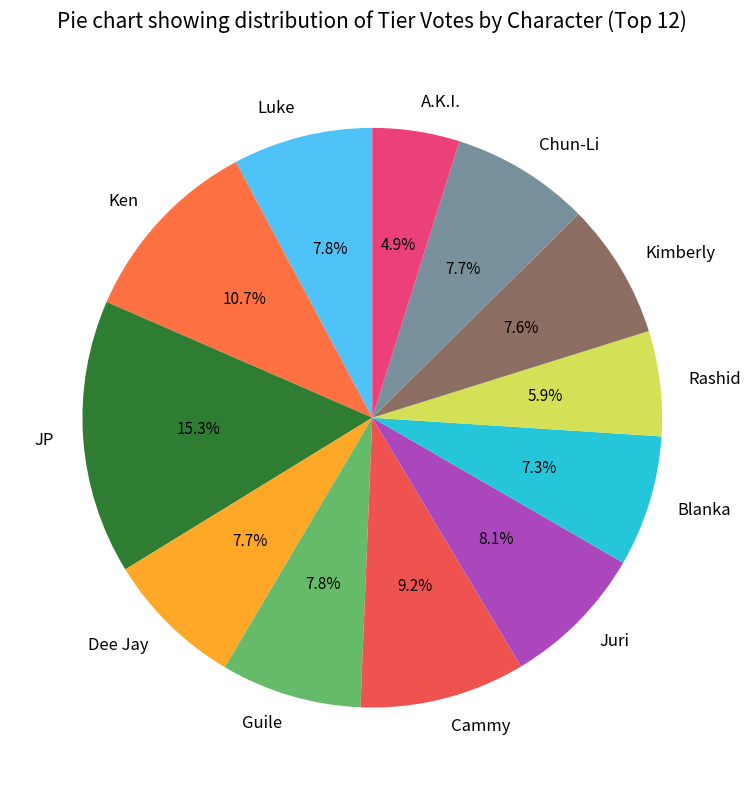

What is the ratio of the value at Juri to the value at Kimberly?

1.1